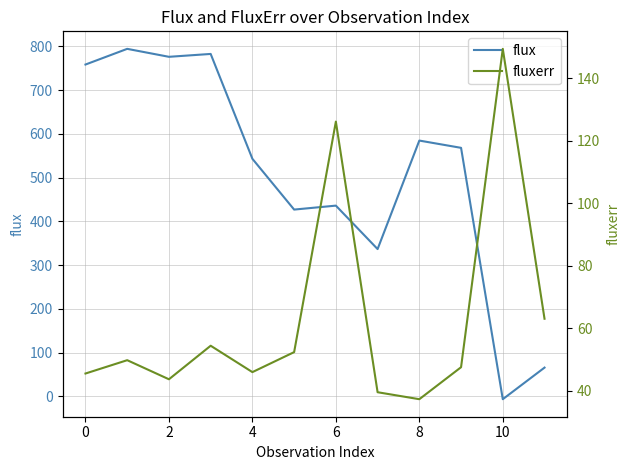

Rank the series at 8 from lowest to highest value.

fluxerr, flux